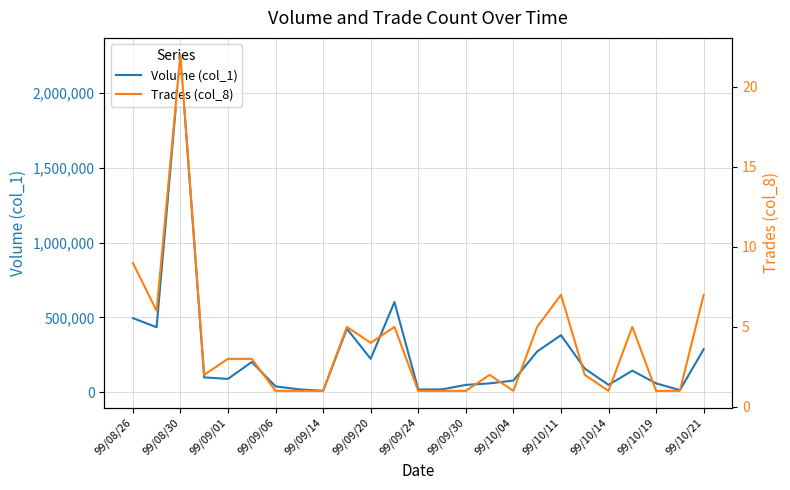

What is the average value of the Trades (col_8) series?

4